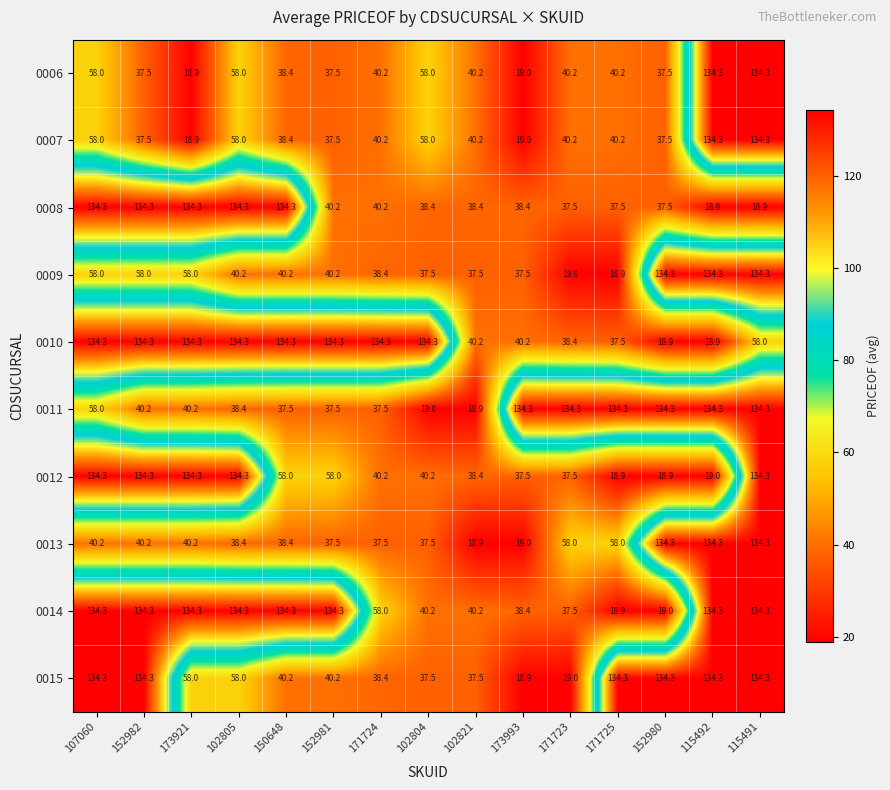

How many categories are shown in the chart?

15